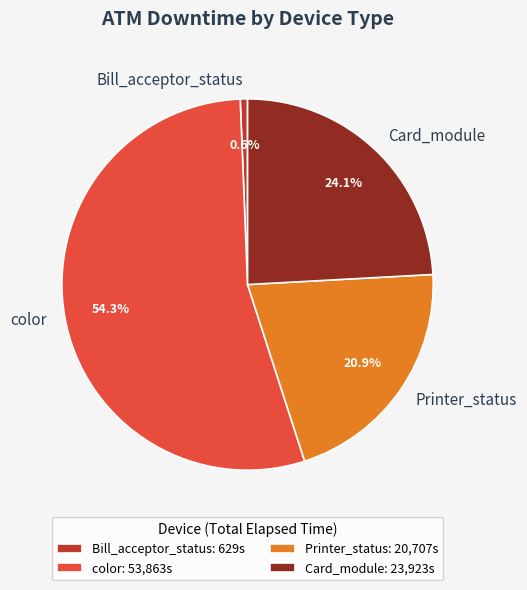

Does color represent more than half of the total?

Yes